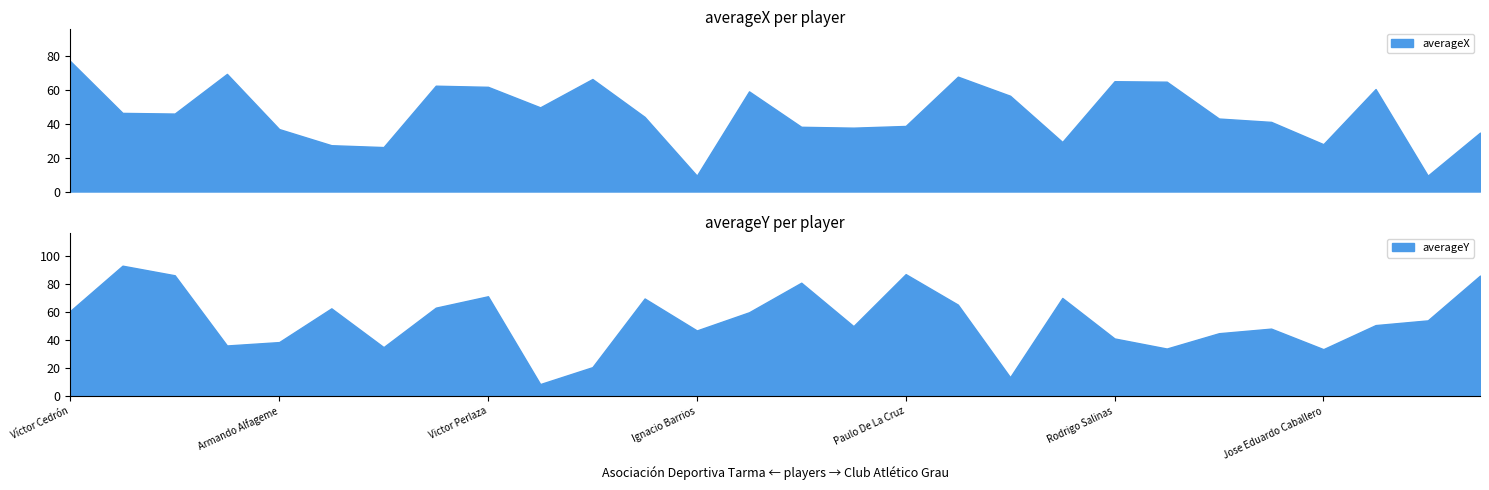

What is the minimum value for averageX?

9.4